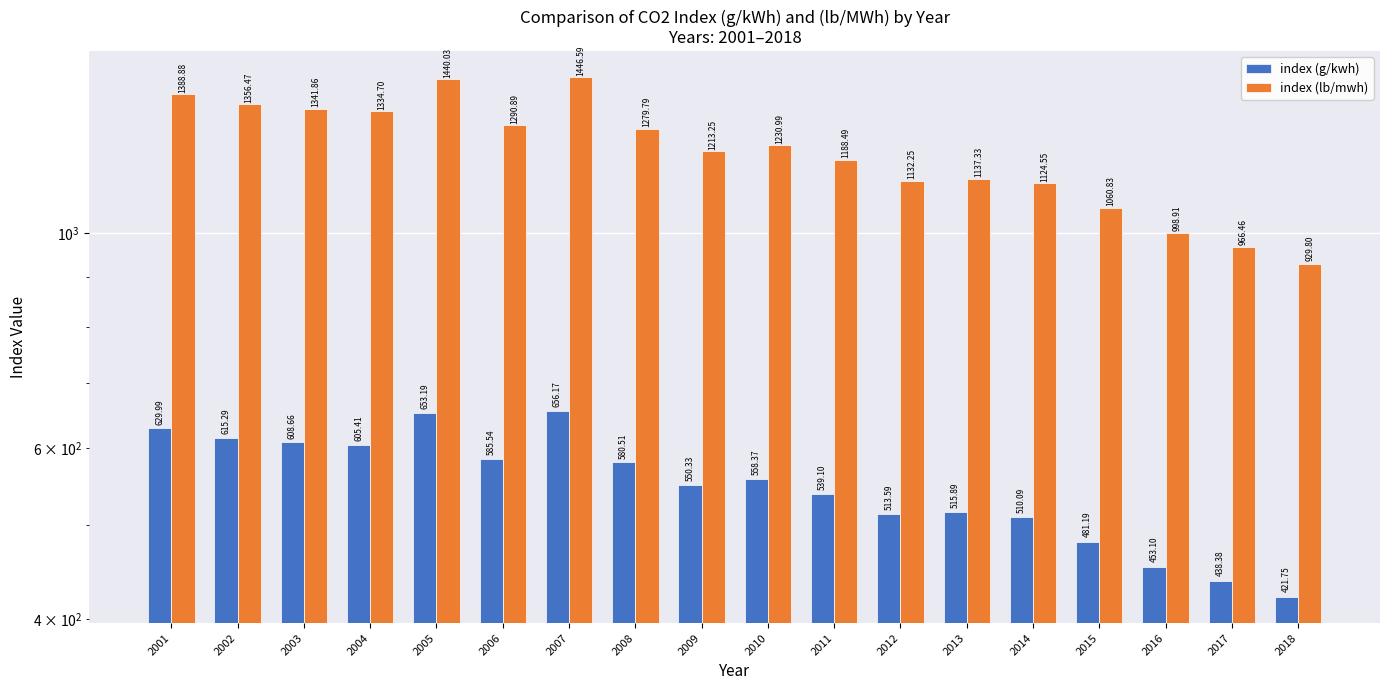

At which category is the sum across all series the highest?

2007